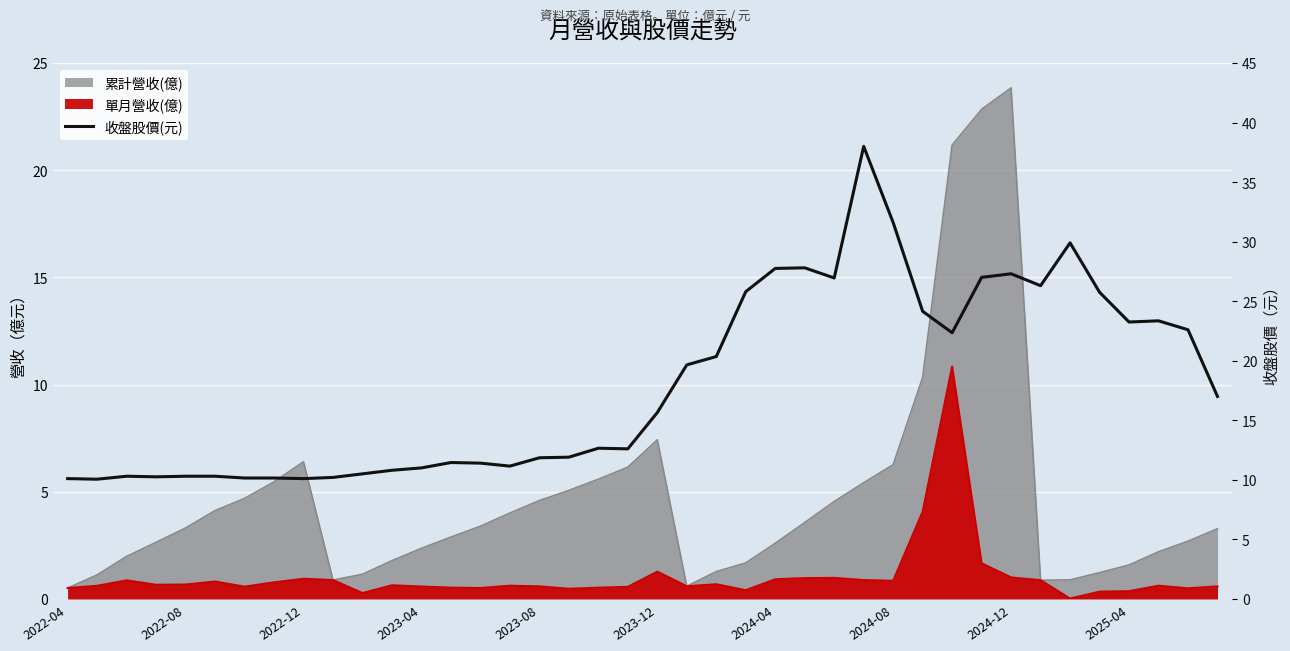

Which has a higher value, 22 or 14?

22